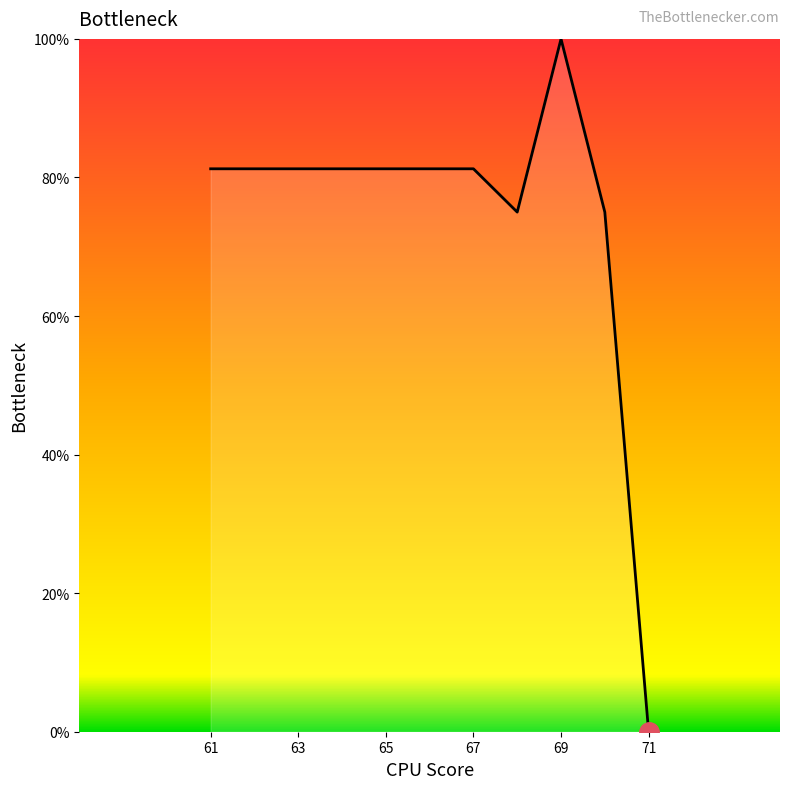

What is the difference between the maximum and minimum values?

100.0